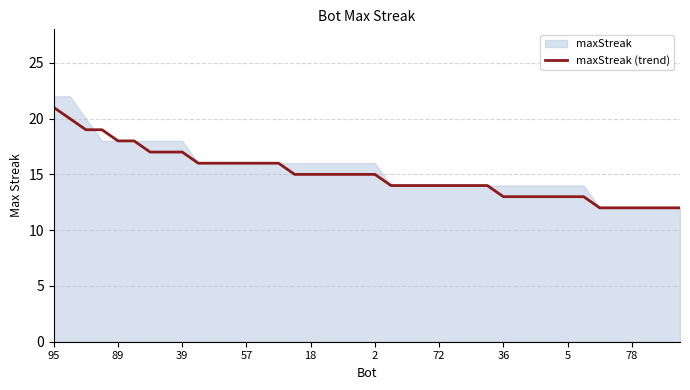

Is it true that the value at 11 is 22?

False